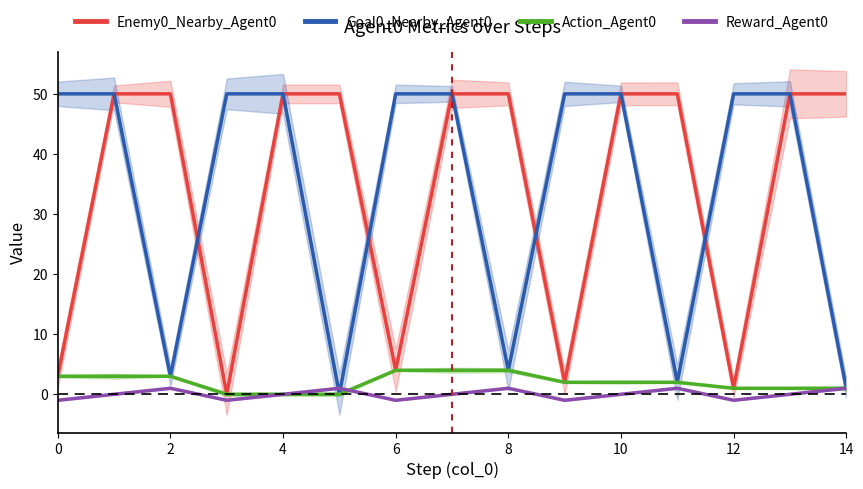

True or false: Goal0_Nearby_Agent0 and Reward_Agent0 cross at least once.

True